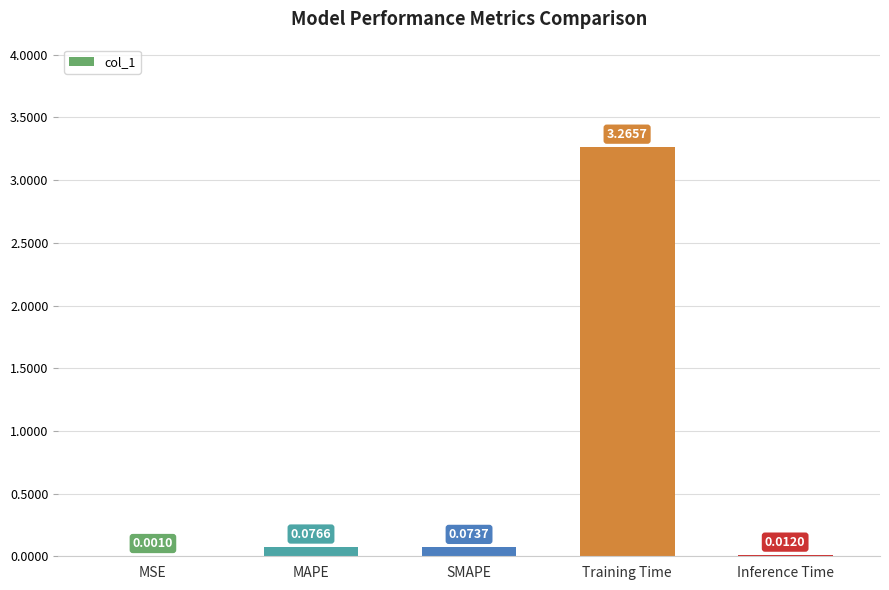

Which category has the highest value across all series?

Training Time